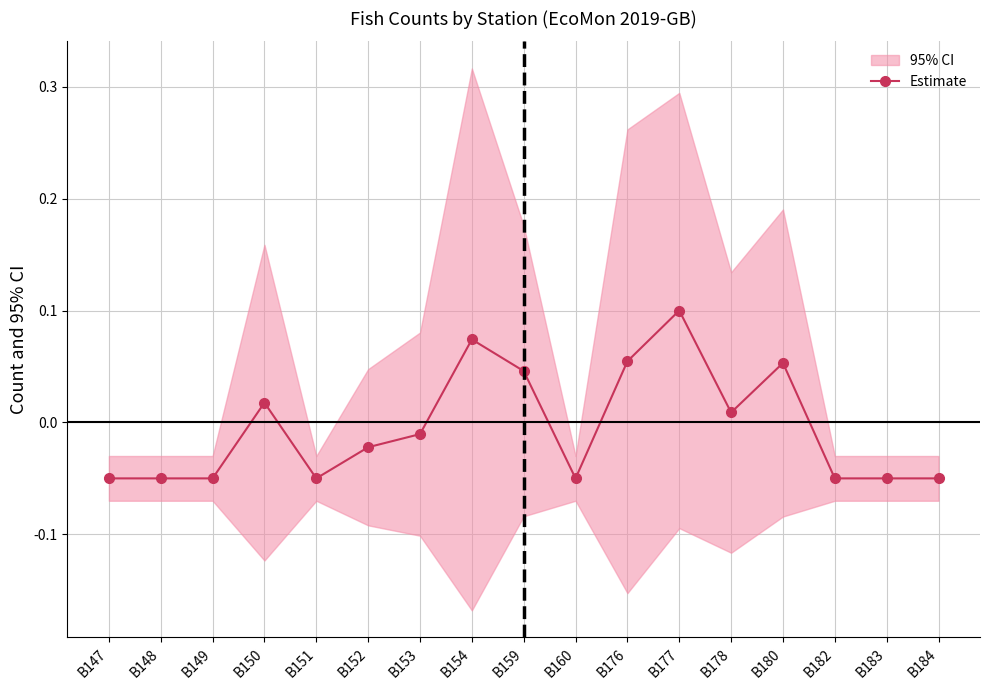

What is the sum of the values at B180 and B177?

0.2